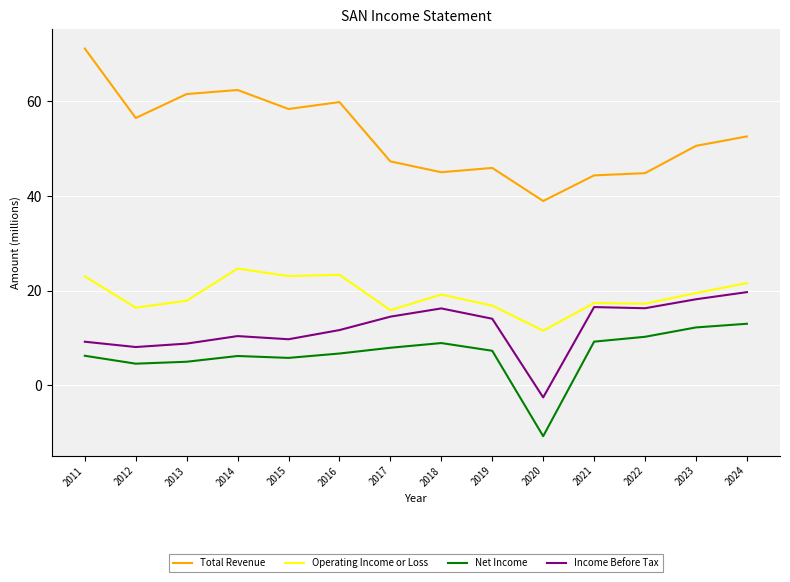

What is the lowest value of the Net Income series?

-10.7